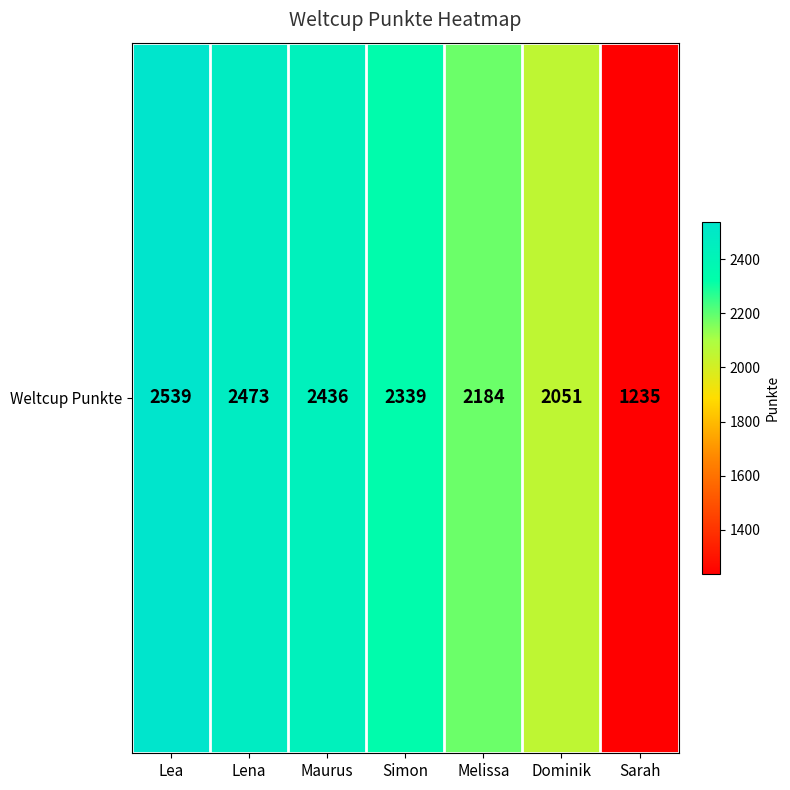

Where does the data first go above 2339?

Lea